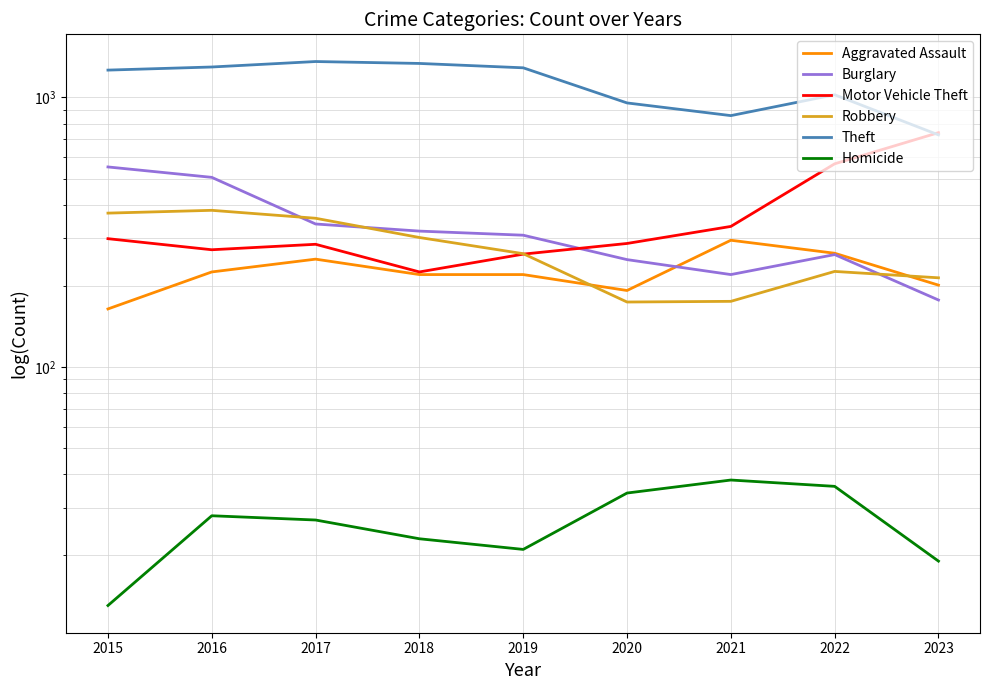

Which category has the highest value across all series?

2017